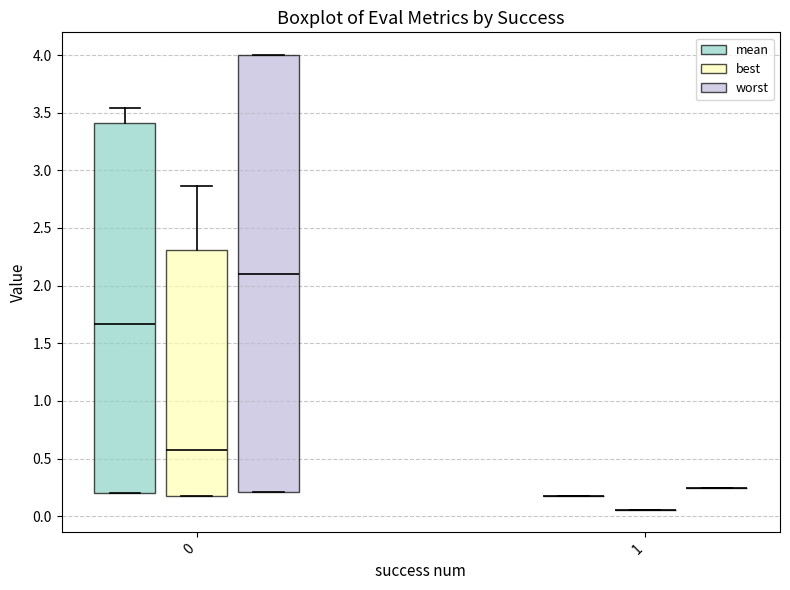

Reading left to right, read every box against the y-axis: the position of its median line, the range the box covers, and the ends of its whiskers. The values are not printed on the chart, so give them approximately, as read against the axis.

0 (mean): median 1.65, box 0.20 to 3.40, whiskers 0.20 to 3.55
0 (best): median 0.60, box 0.20 to 2.30, whiskers 0.20 to 2.85
0 (worst): median 2.10, box 0.20 to 4.00, whiskers 0.20 to 4.00
1 (mean): box collapsed to a line at 0.15, whiskers 0.15 to 0.15
1 (best): box collapsed to a line at 0.05, whiskers 0.05 to 0.05
1 (worst): box collapsed to a line at 0.25, whiskers 0.25 to 0.25